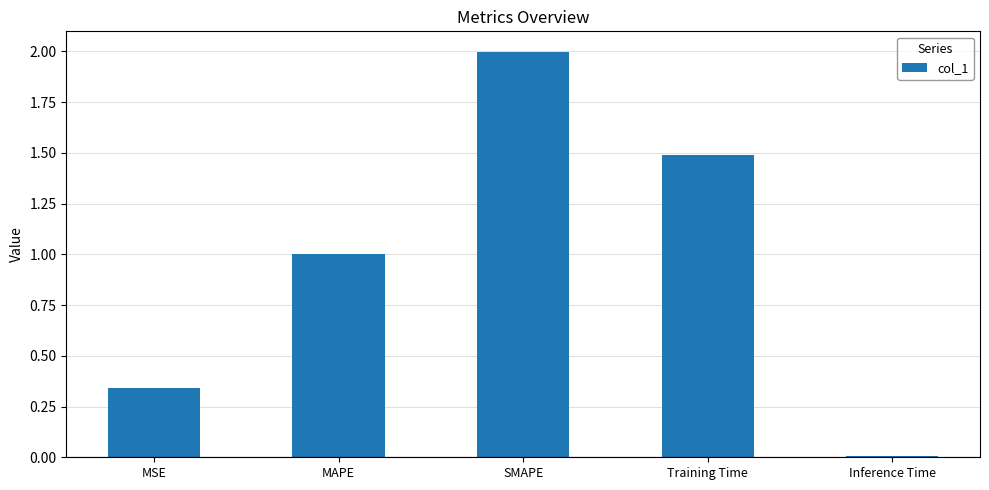

What is the greatest value displayed?

2.0